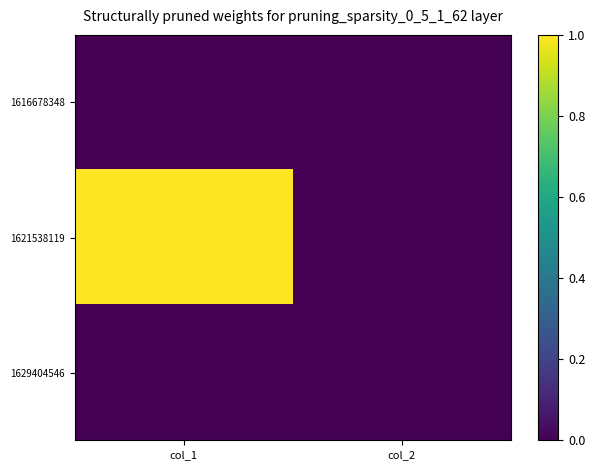

List the series in order of their peak value, highest first.

1621538119, 1616678348, 1629404546